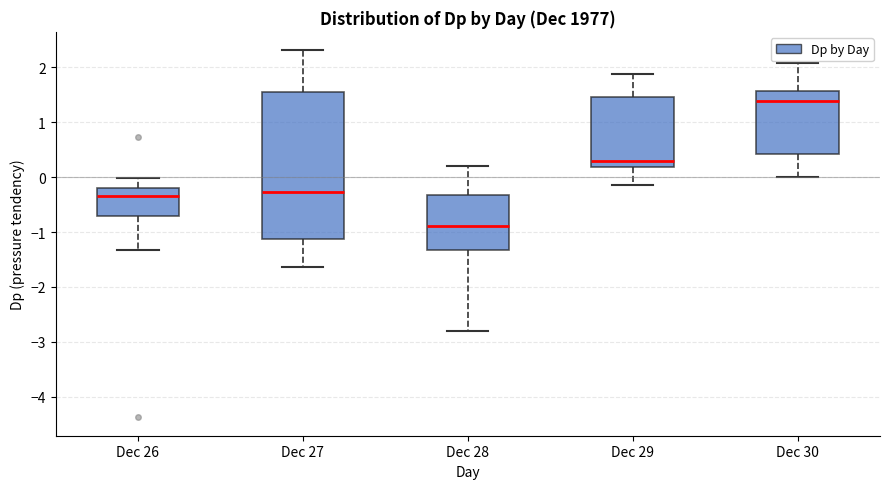

Which box has the lowest median line?

Dec 28